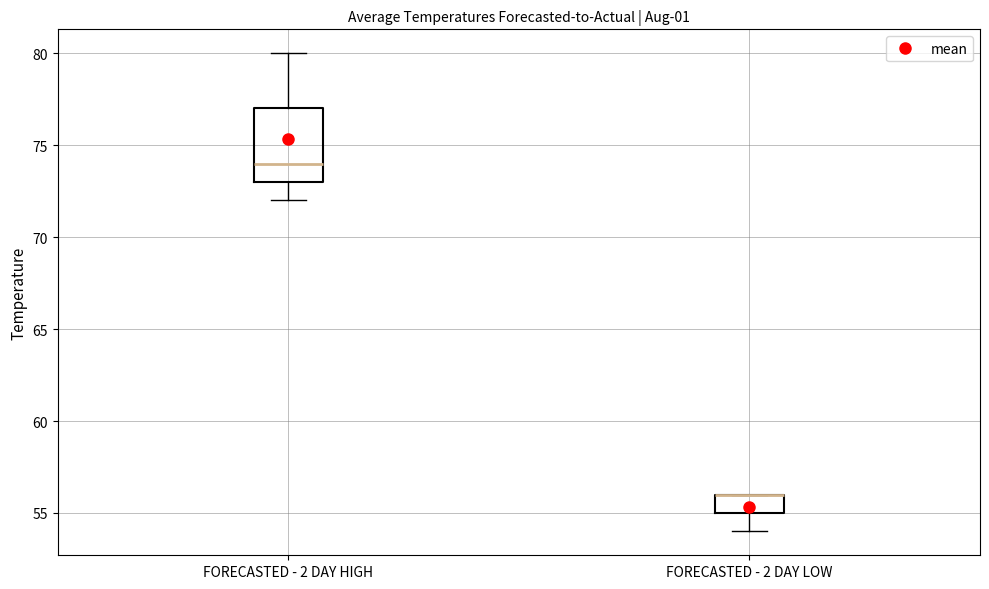

Reading left to right, read every box against the y-axis: the position of its median line, the range the box covers, and the ends of its whiskers. The values are not printed on the chart, so give them approximately, as read against the axis.

FORECASTED - 2 DAY HIGH: median 74, box 73 to 77, whiskers 72 to 80
FORECASTED - 2 DAY LOW: median 56 (drawn on the box's upper edge), box 55 to 56, whiskers 54 to 56